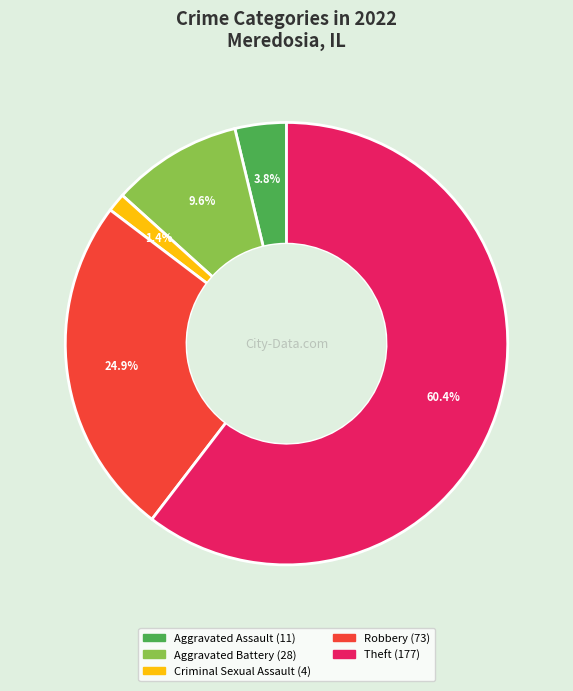

Is there a majority slice in this chart?

Yes